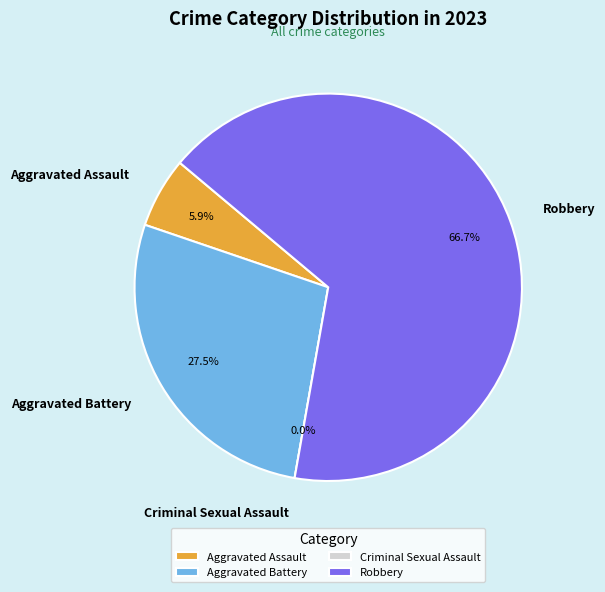

Is there a majority slice in this chart?

Yes